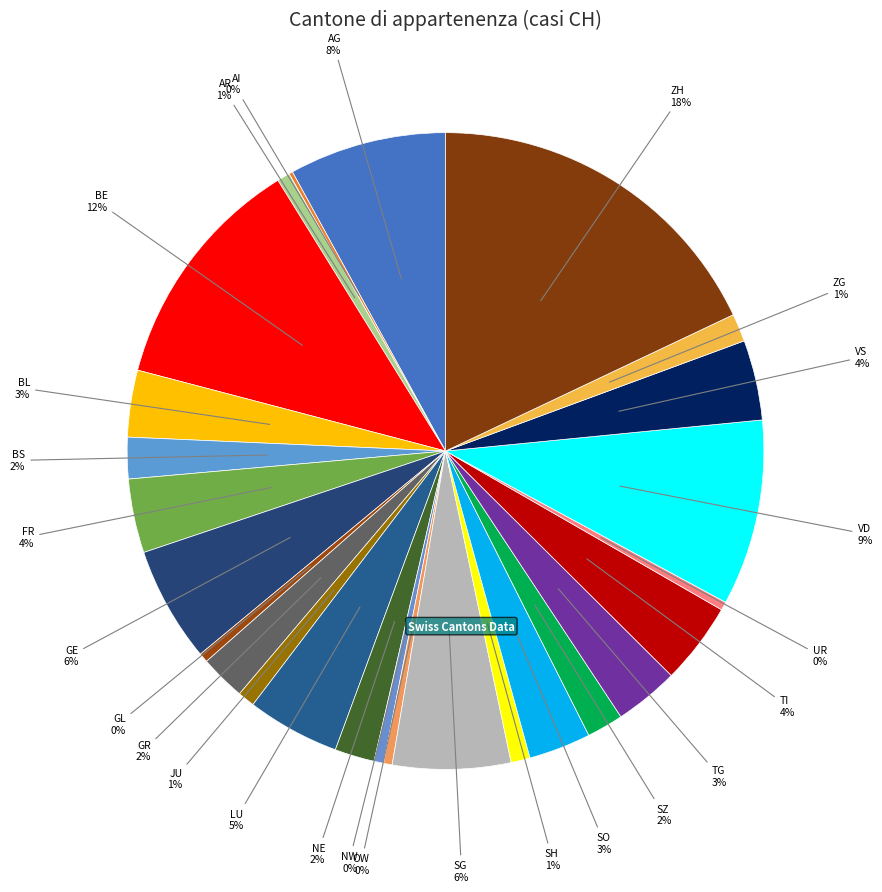

Combined, do AG and SZ account for over 50%?

No